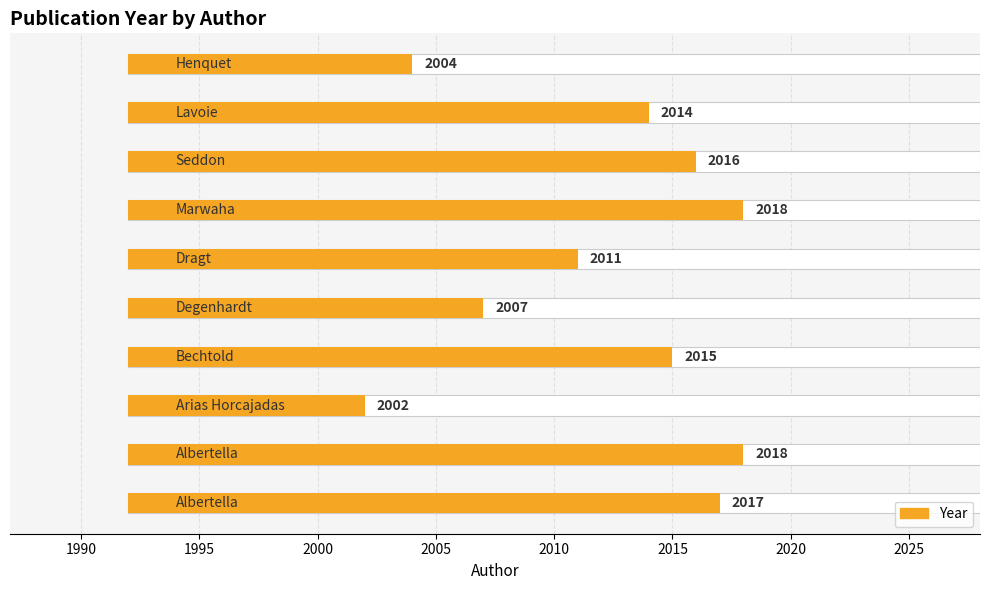

What is the maximum value shown in the chart?

2018